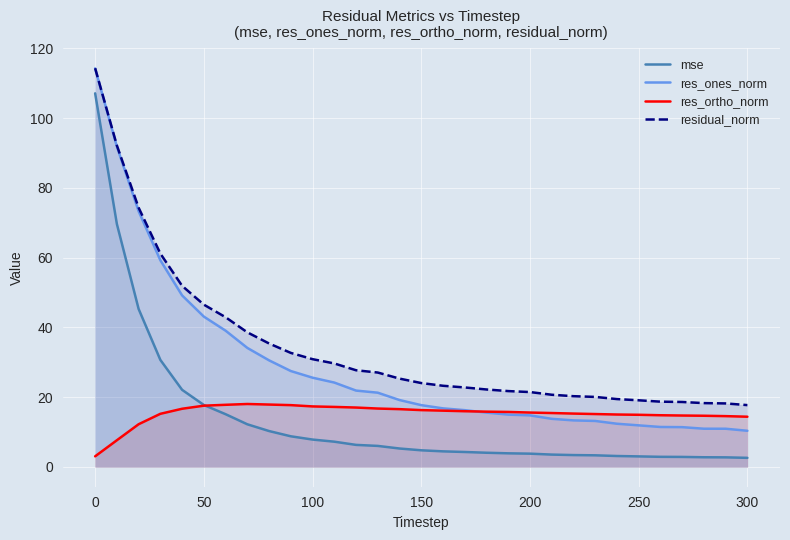

Does the chart display data point markers on the line(s)?

No